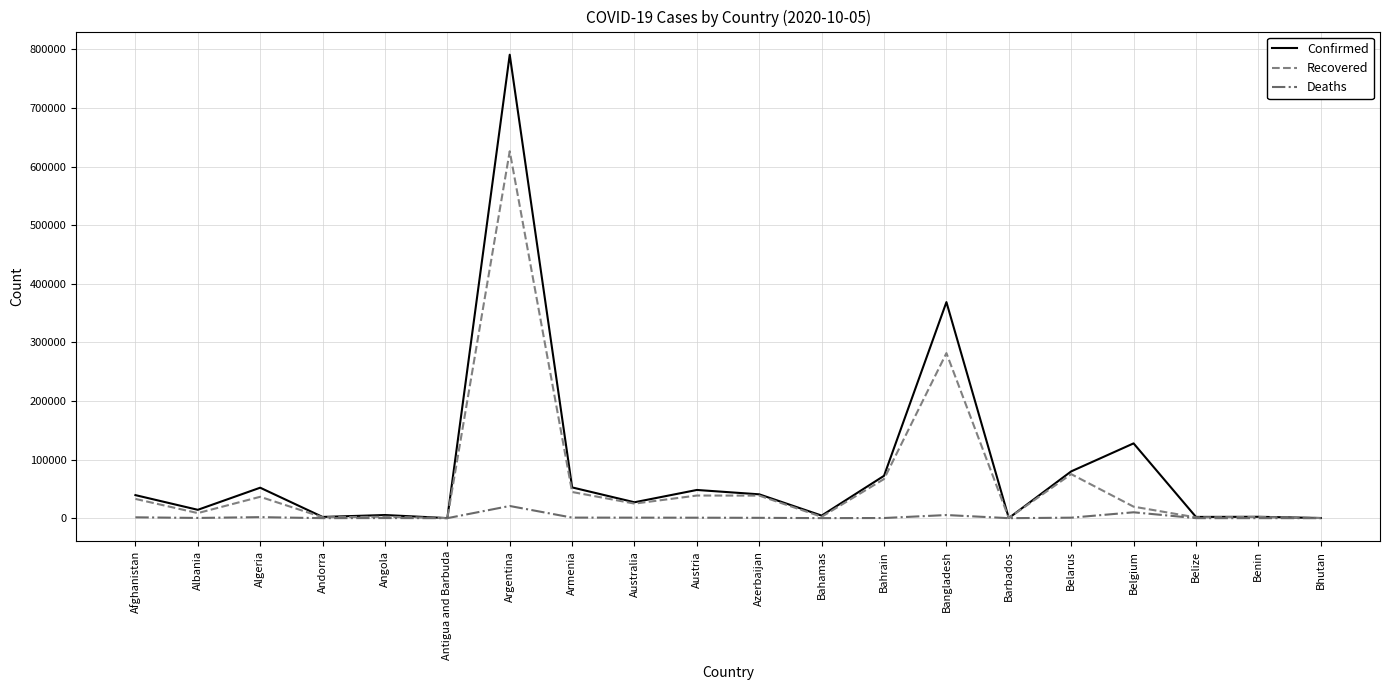

Which series has the widest spread of values?

Confirmed